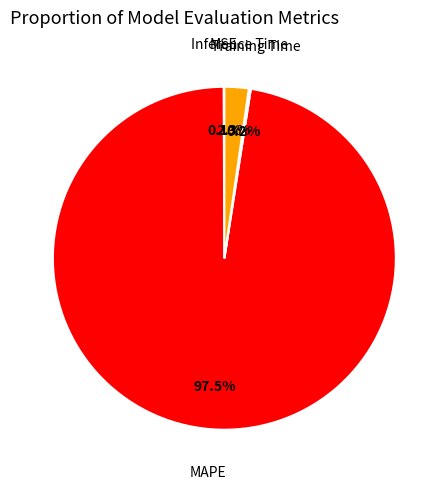

Is Inference Time the majority of the pie?

No